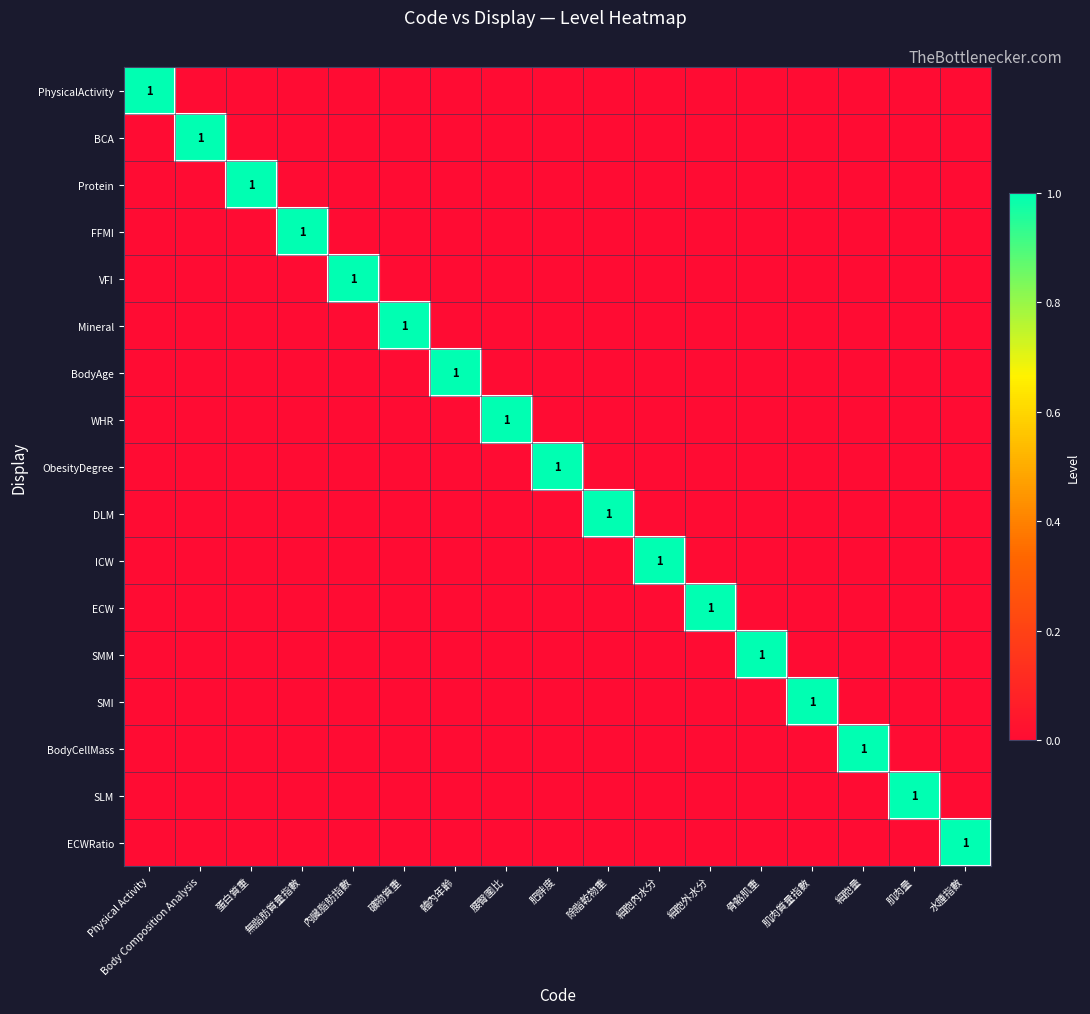

Which series changed the most between 礦物質重 and 細胞外水分?

Mineral